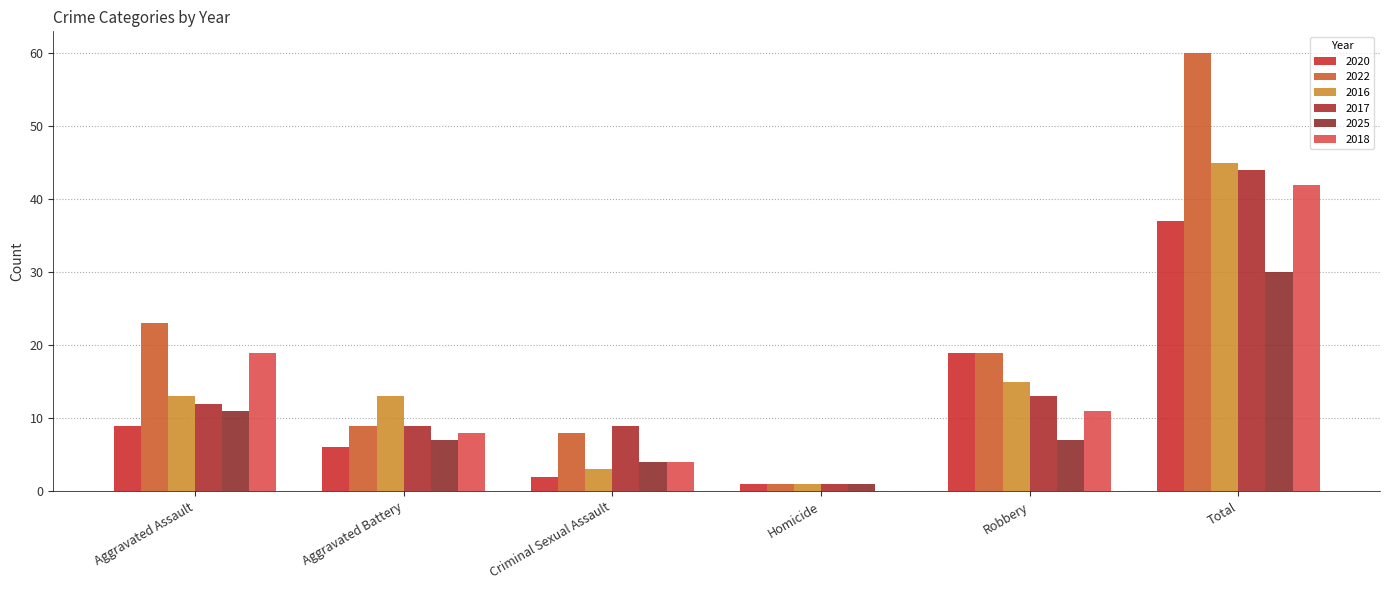

What position from the left is Aggravated Assault?

1